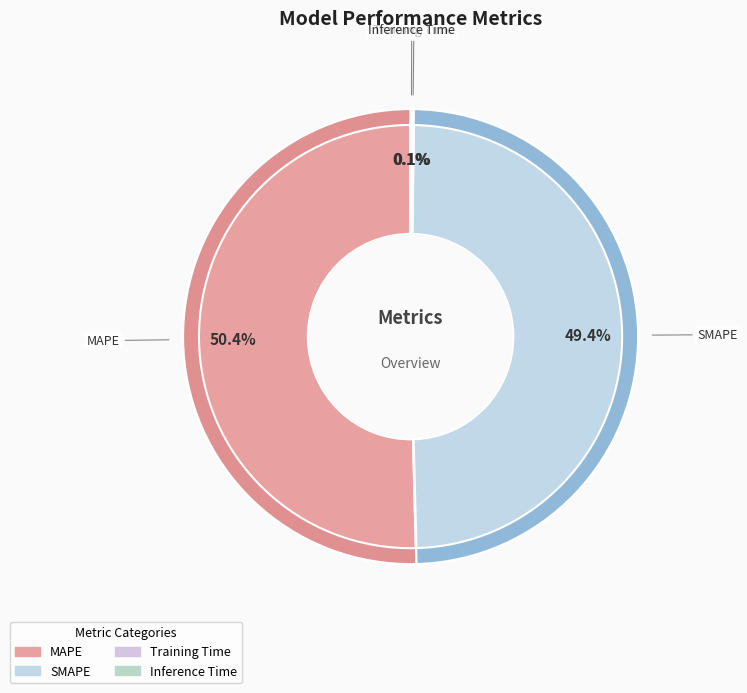

What percentage is the SMAPE slice, to the nearest percent?

49%